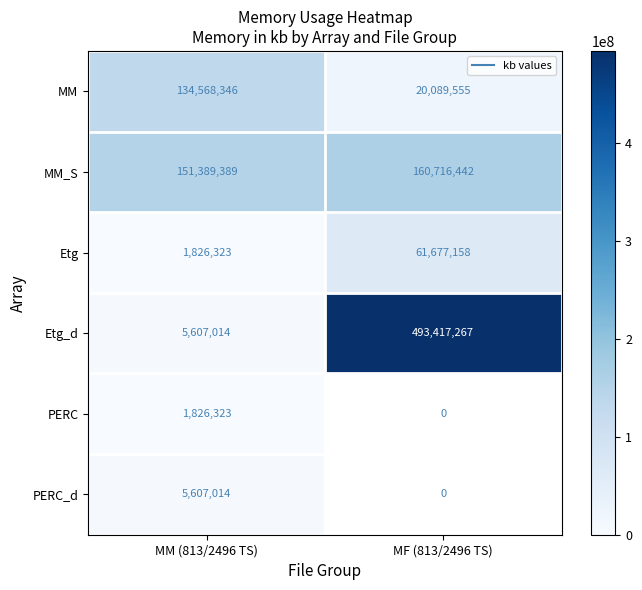

Count the number of data series in this chart.

6